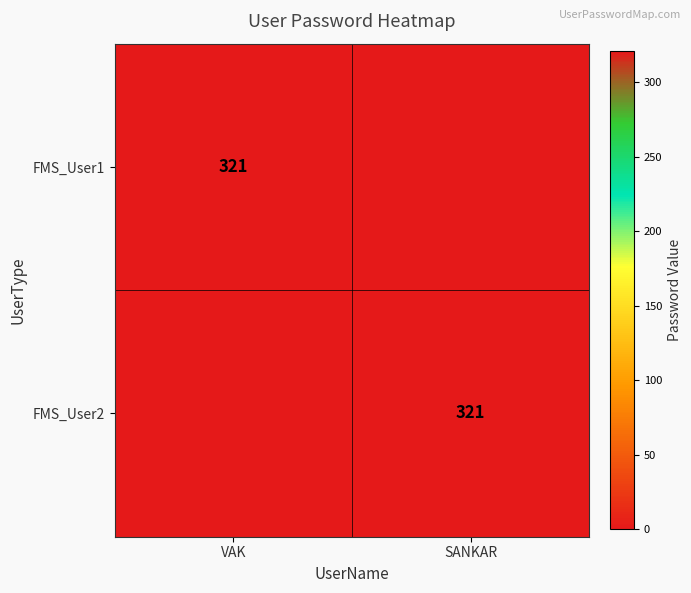

True or false: FMS_User2 has a value of 321 at SANKAR.

True